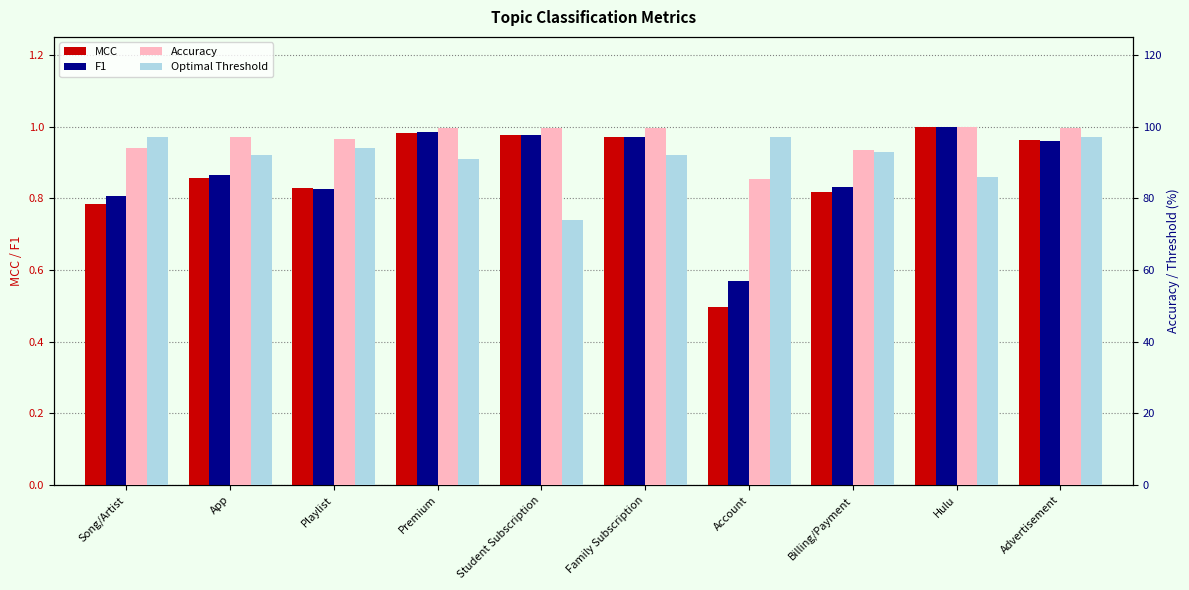

Is it true that F1 equals 0.8 at Billing/Payment?

True